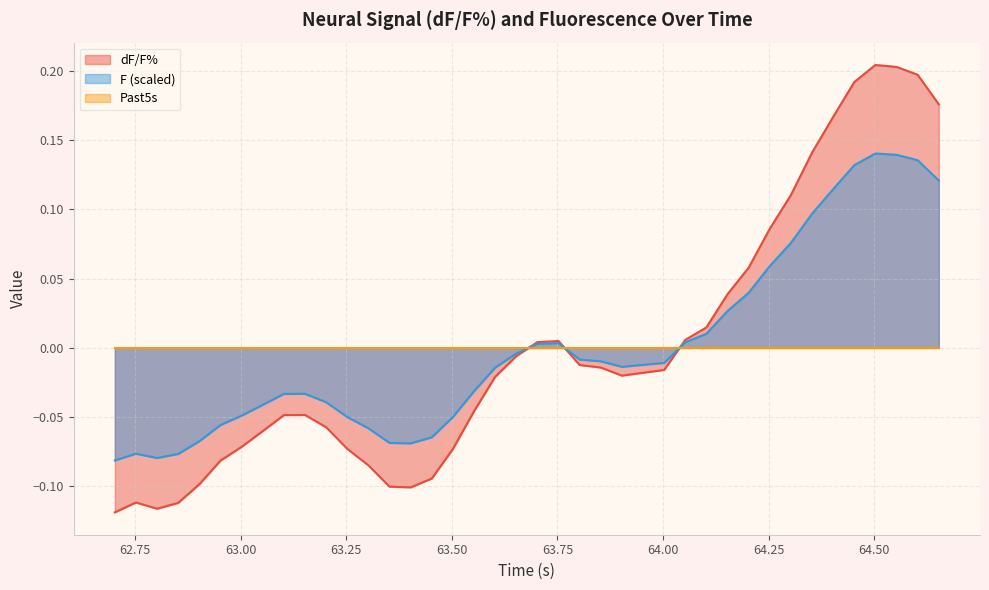

What position from the right is 64.1024725?

12